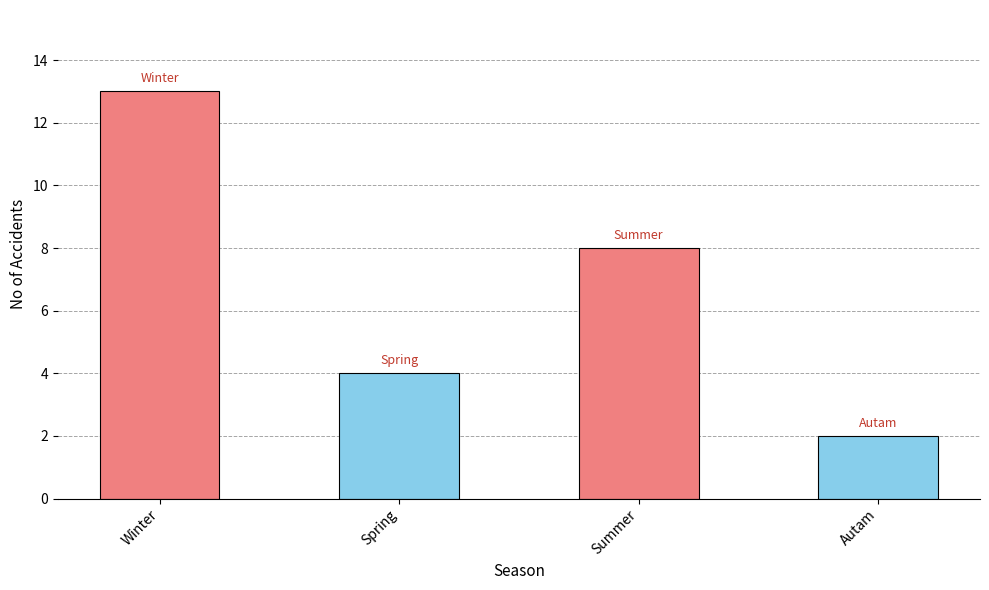

Is it true that the value at Winter is 13?

True